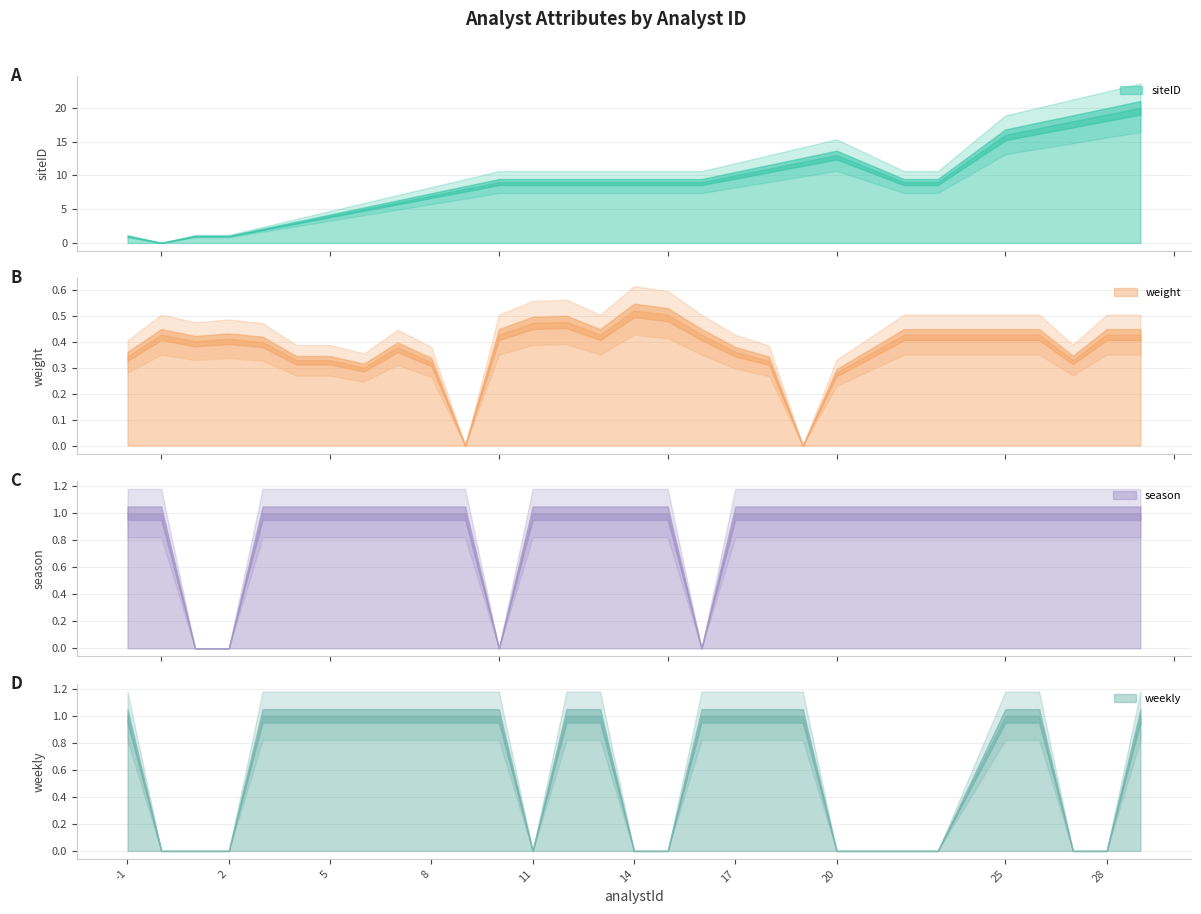

Between which two adjacent categories do siteID and season first intersect?

0 and 1